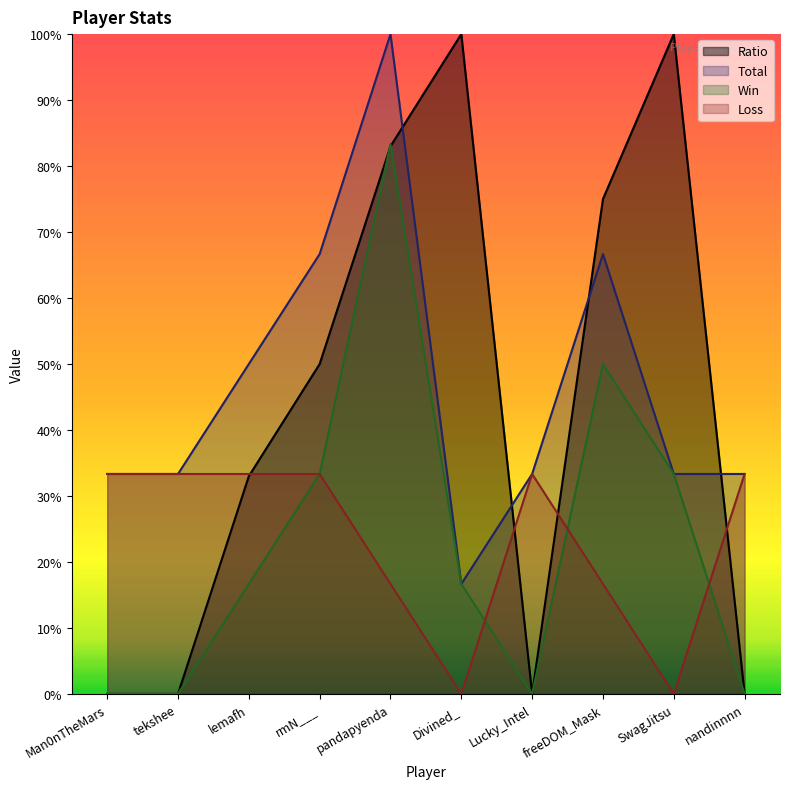

True or false: Total and Win intersect in this chart.

False